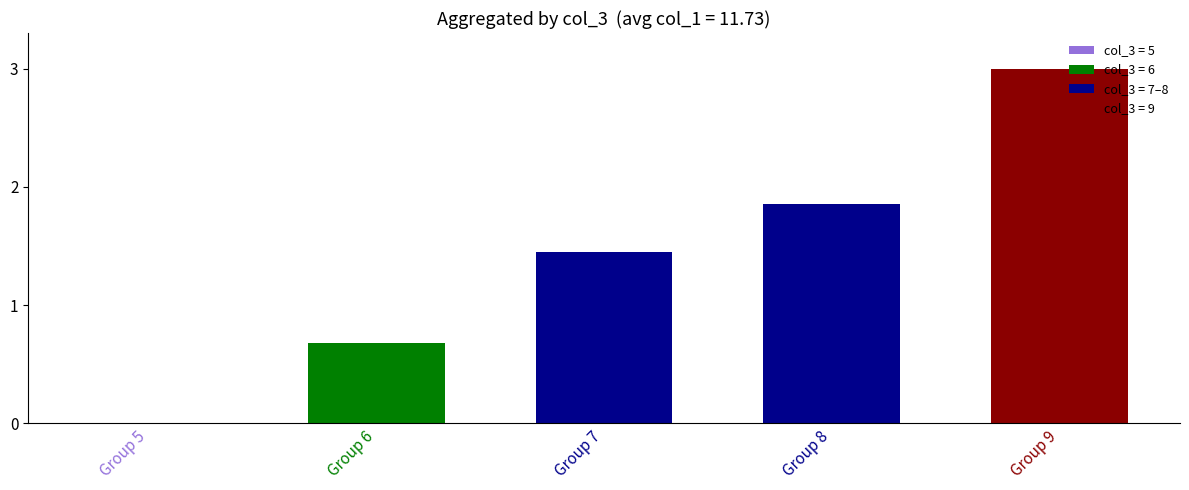

What is the sum of all values?

7.0